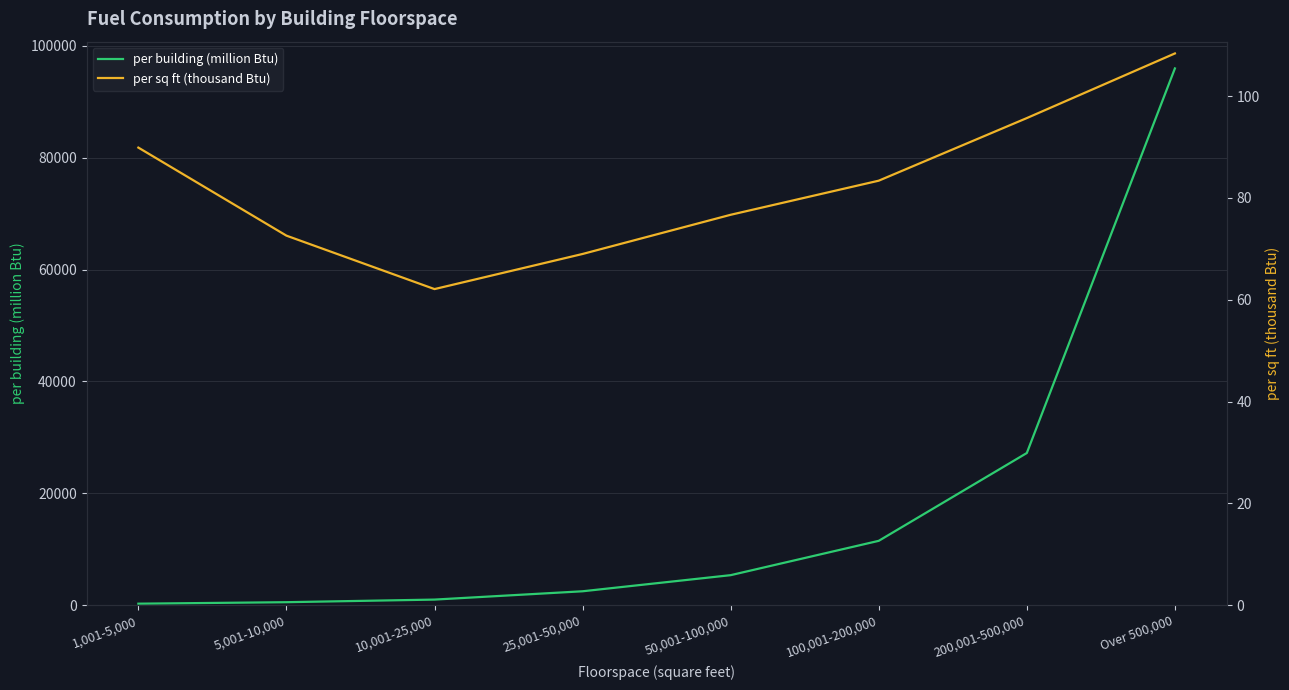

What is the value of the per building (million Btu) point at the 1st from the left?

260.0